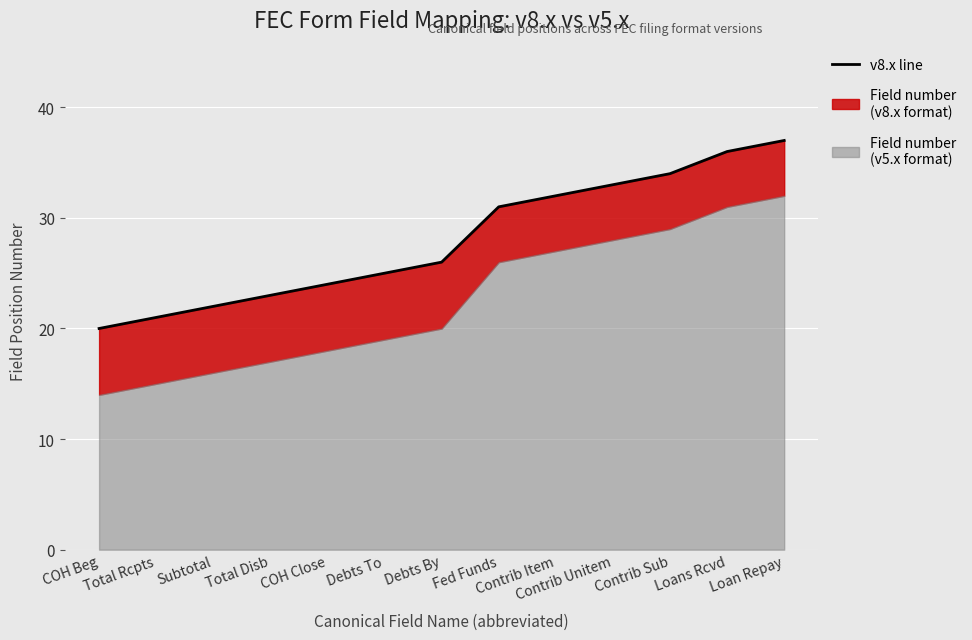

What is the average value?

28